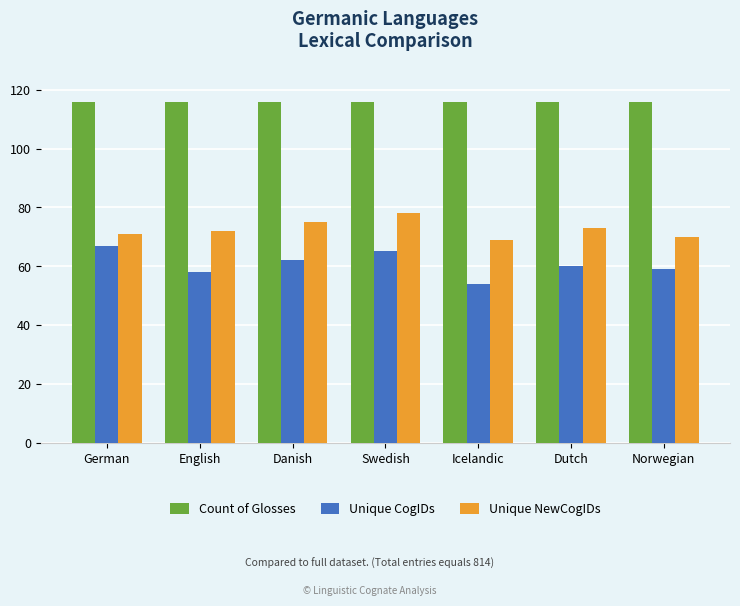

At Norwegian, list the series in order from largest to smallest.

Count of Glosses, Unique NewCogIDs, Unique CogIDs